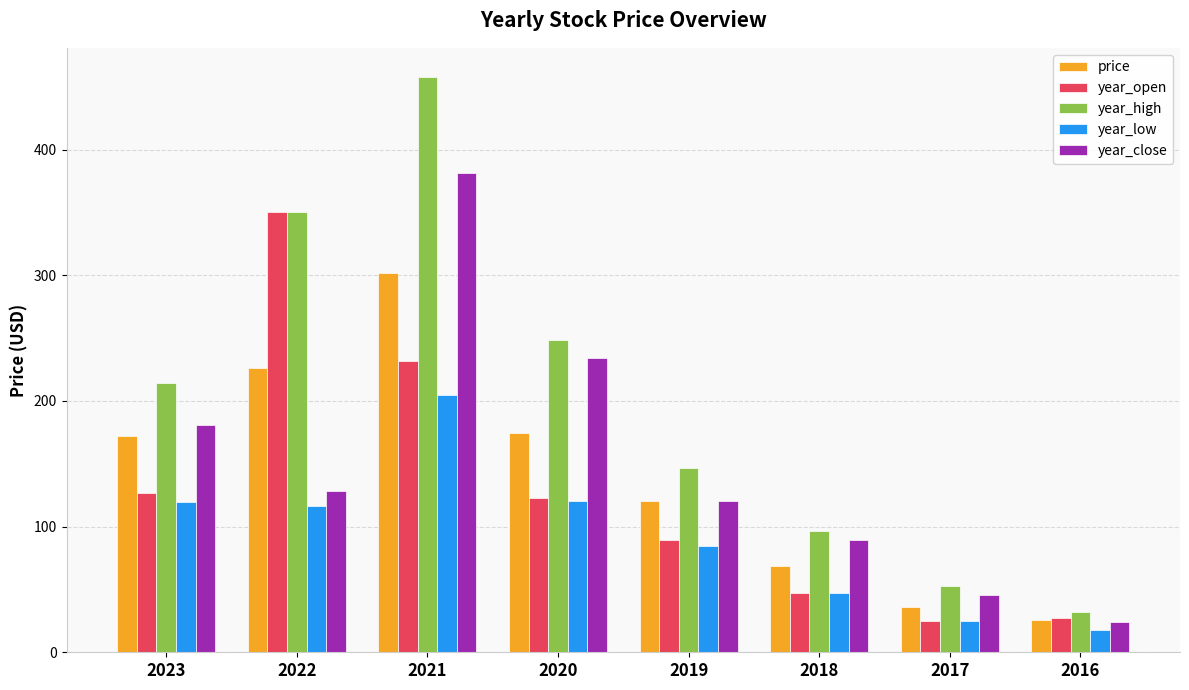

List the series in order of their peak value, lowest first.

year_low, price, year_open, year_close, year_high